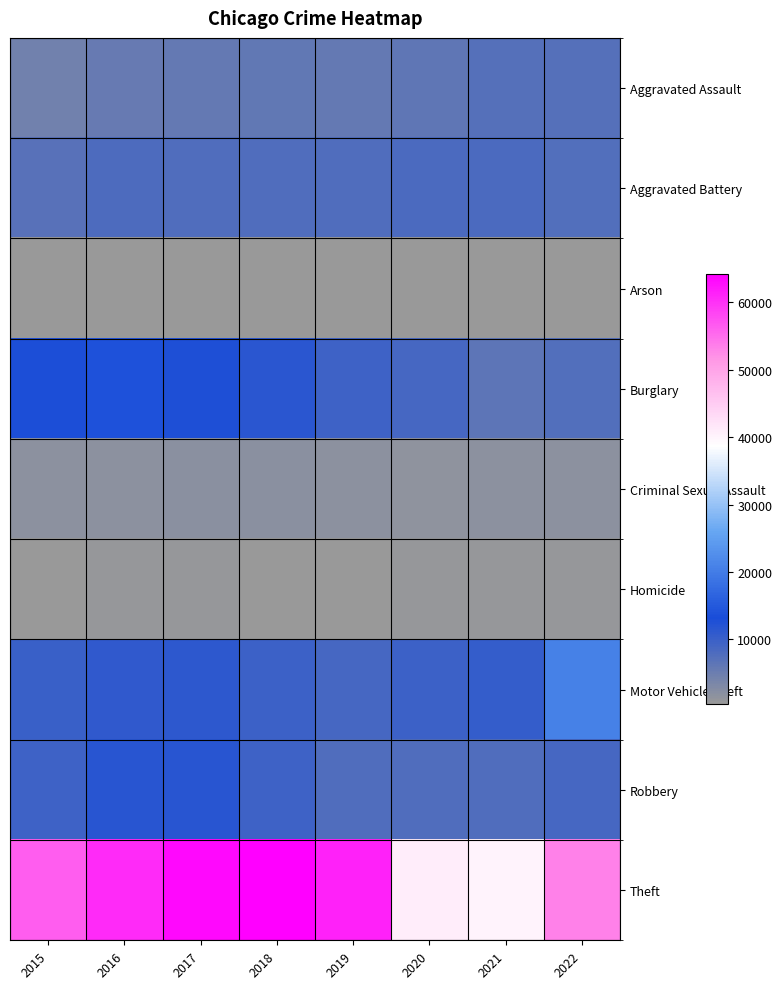

Which series has the largest total across all categories?

Theft